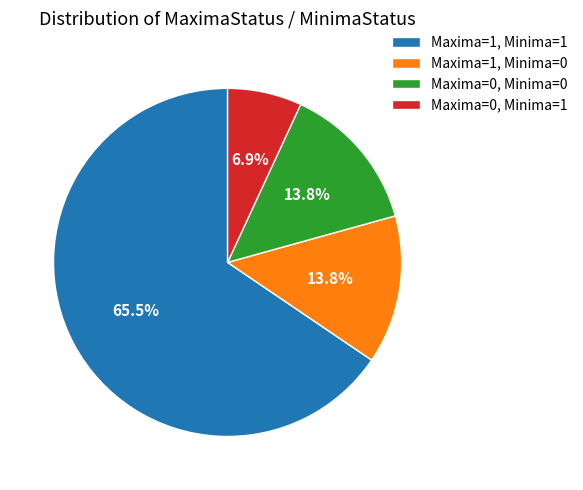

True or false: Maxima=0, Minima=1 accounts for 1% of the total.

False